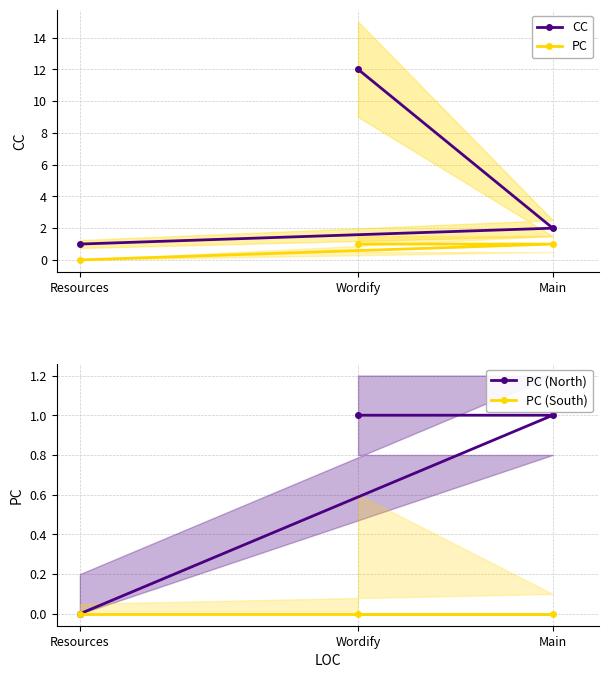

What is the difference between the CC values at Main and Wordify?

10